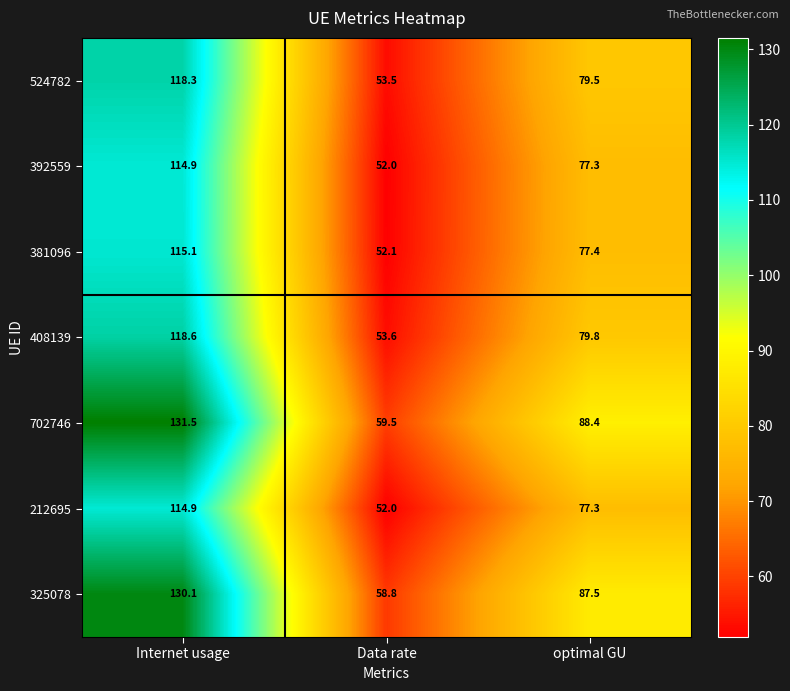

What is the minimum value shown in the chart?

52.0